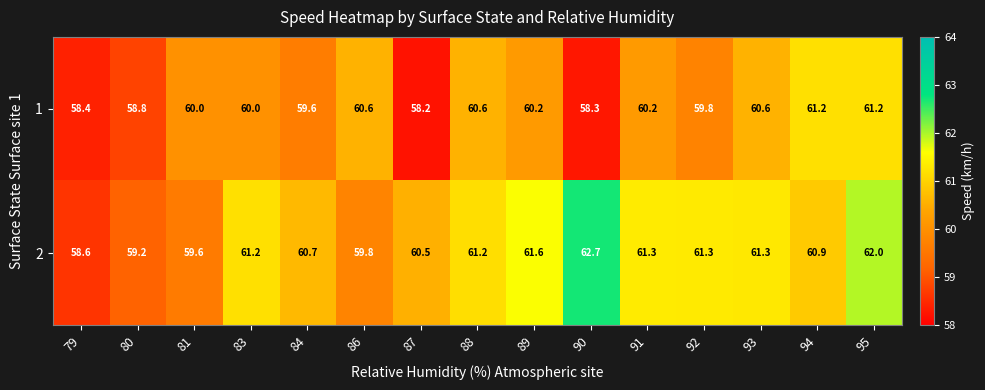

Which series has the widest spread of values?

2